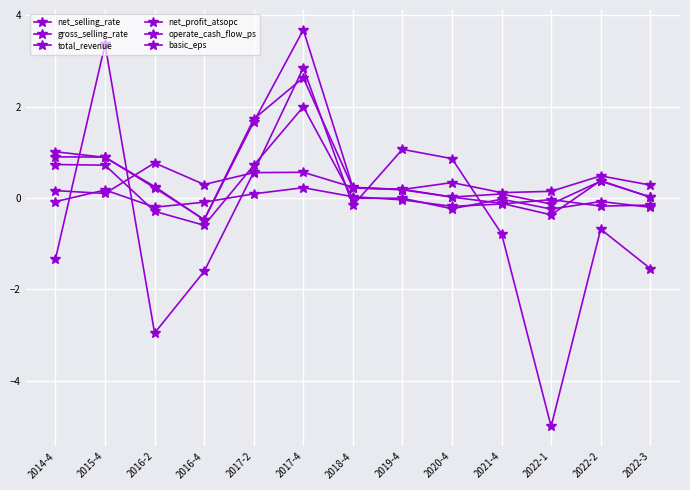

Which series has the largest range (max minus min)?

operate_cash_flow_ps